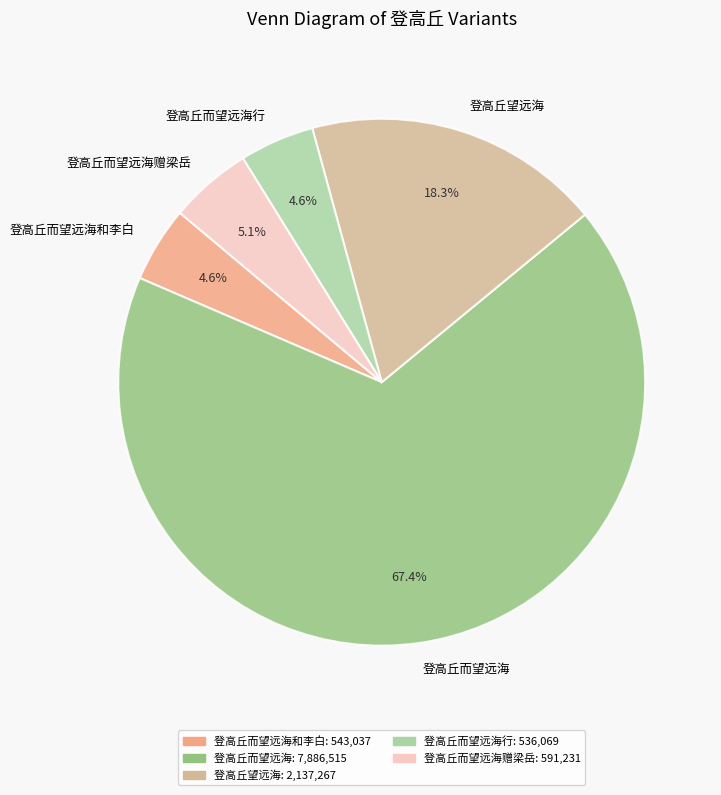

Approximately how many times larger is the value at 登高丘而望远海赠梁岳 compared to 登高丘望远海?

0.3